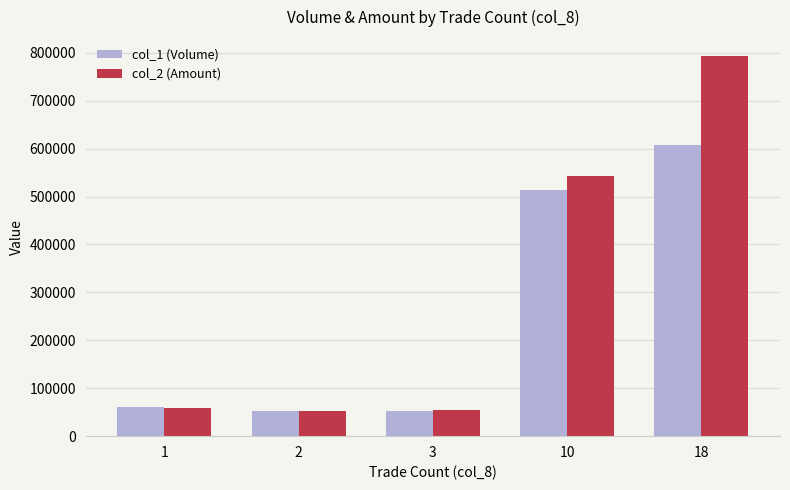

Which series has the widest spread of values?

col_2 (Amount)